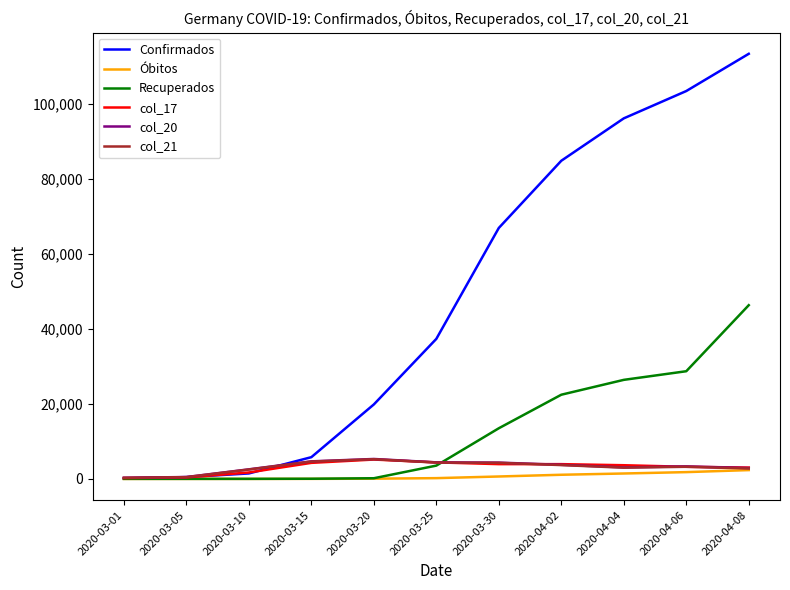

Which series has the widest spread of values?

Confirmados